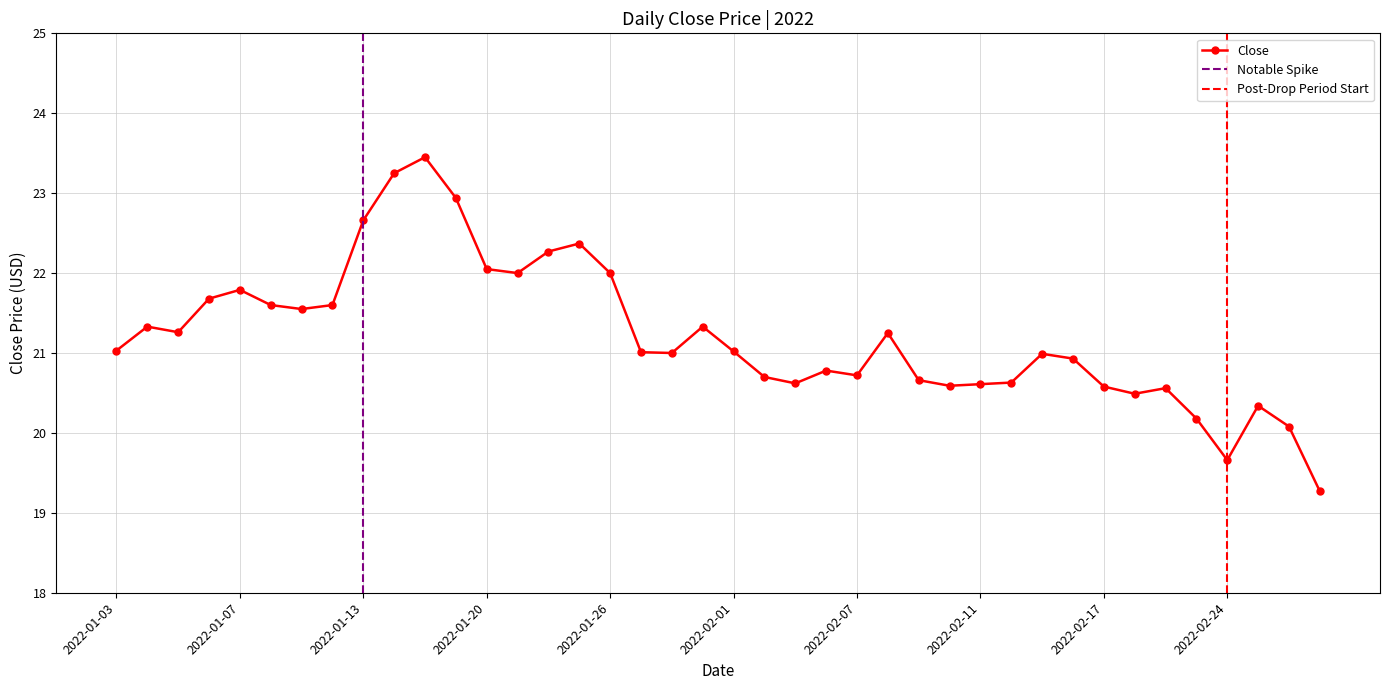

List the labels in order of value, largest first.

2022-01-18, 2022-01-14, 2022-01-19, 2022-01-13, 2022-01-25, 2022-01-24, 2022-01-20, 2022-01-21, 2022-01-26, 2022-01-07, 2022-01-06, 2022-01-10, 2022-01-12, 2022-01-11, 2022-01-04, 2022-01-31, 2022-01-05, 2022-02-08, 2022-01-03, 2022-02-01, 2022-01-27, 2022-01-28, 2022-02-15, 2022-02-16, 2022-02-04, 2022-02-07, 2022-02-02, 2022-02-09, 2022-02-14, 2022-02-03, 2022-02-11, 2022-02-10, 2022-02-17, 2022-02-22, 2022-02-18, 2022-02-25, 2022-02-23, 2022-02-28, 2022-02-24, 2022-03-01